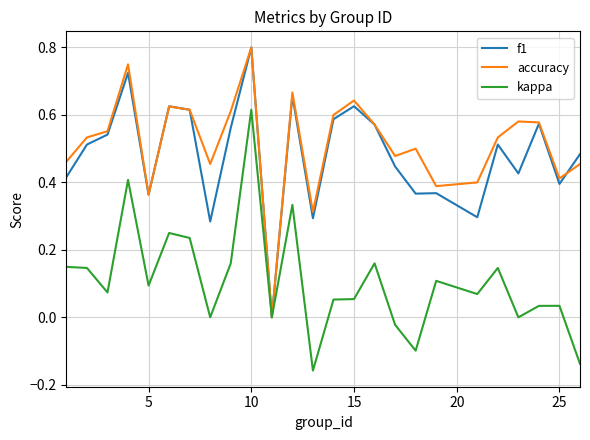

What is the difference between the maximum and second lowest values in the f1 series?

0.5